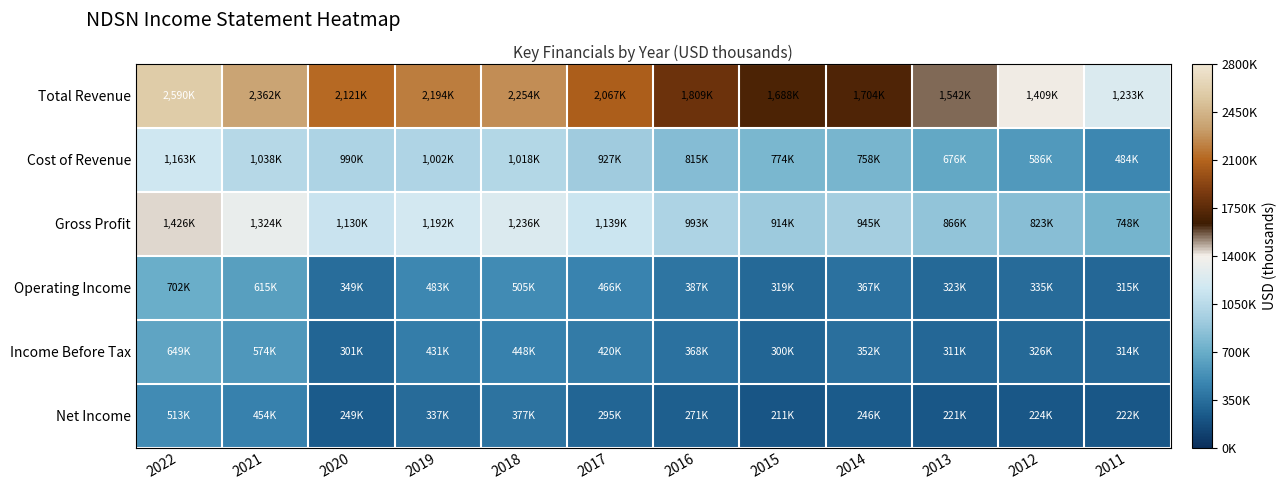

Which series has the largest range (max minus min)?

Total Revenue